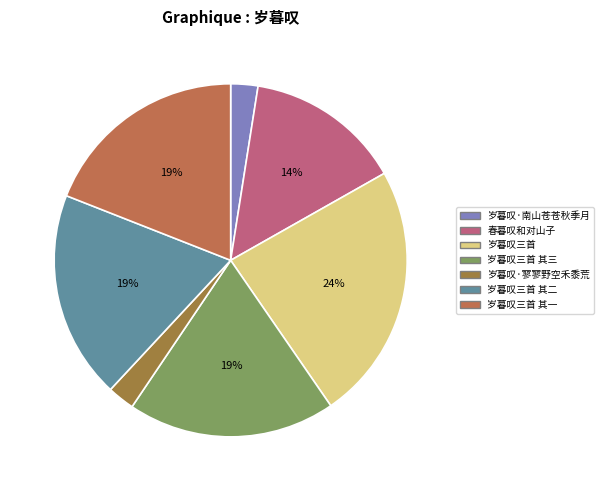

Which category has the biggest portion of the pie?

岁暮叹三首